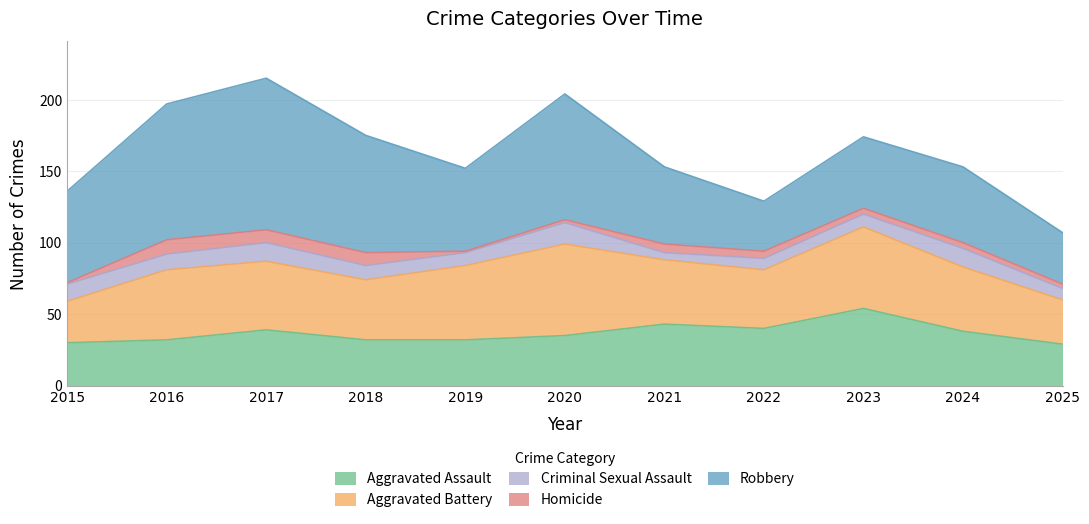

How many distinct data groups are displayed?

5